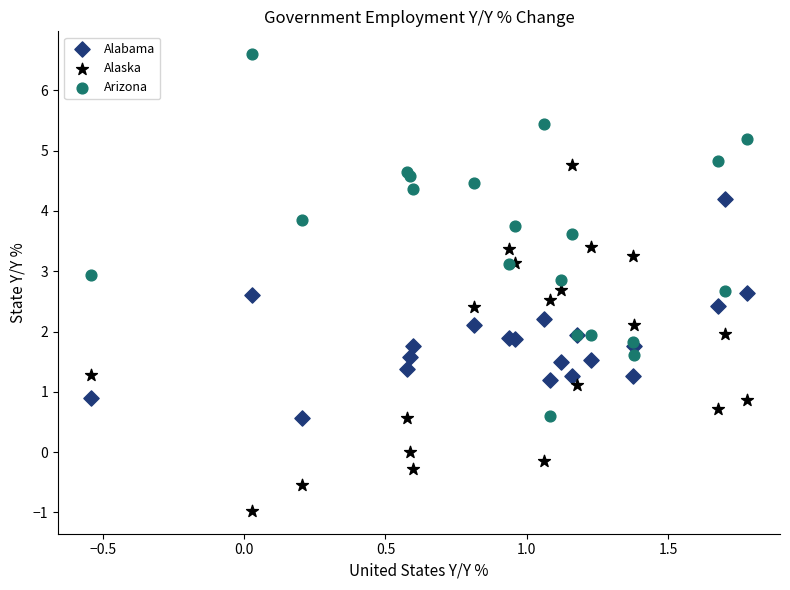

Which series reaches the minimum Y coordinate?

Alaska